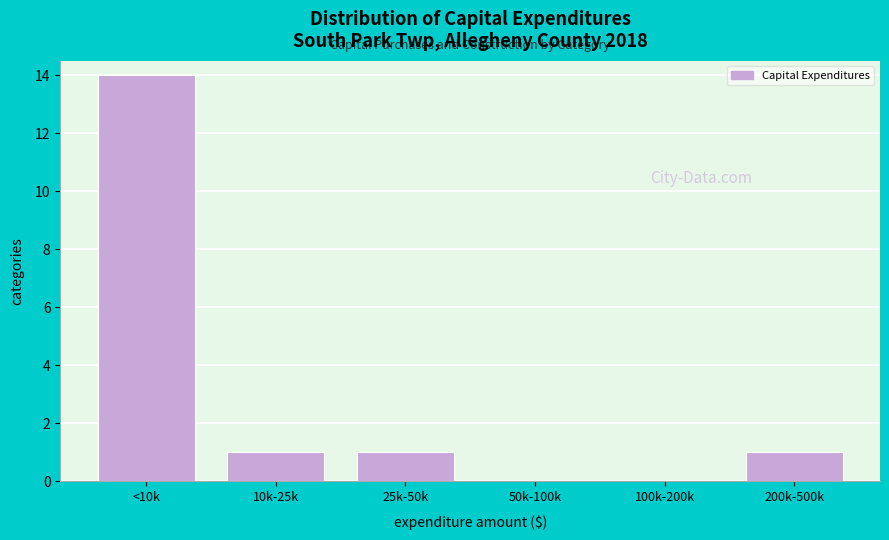

Reading left to right, what are all the values shown in this chart?

<10k=14	10k-25k=1	25k-50k=1	50k-100k=0	100k-200k=0	200k-500k=1